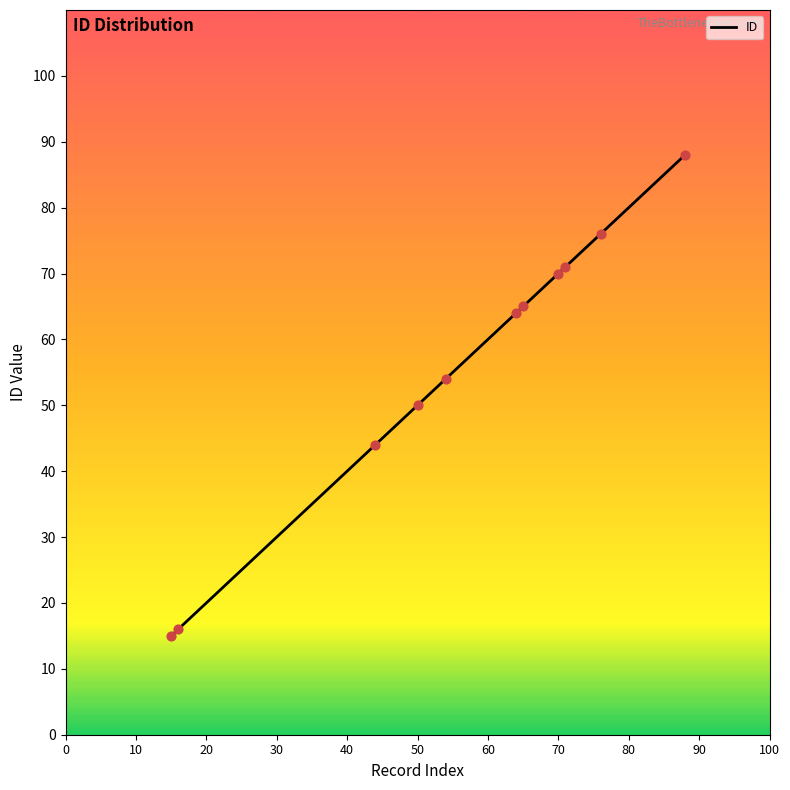

What is the maximum value shown in the chart?

88